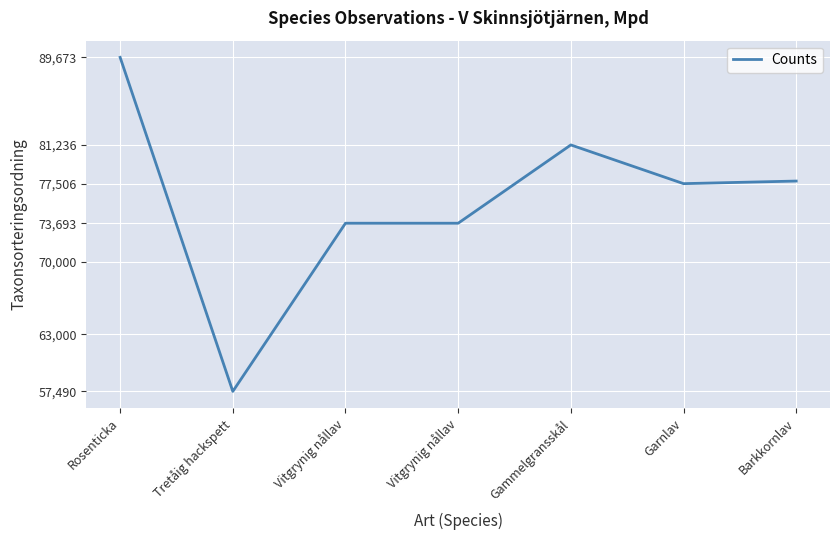

How many series are shown in this chart?

1